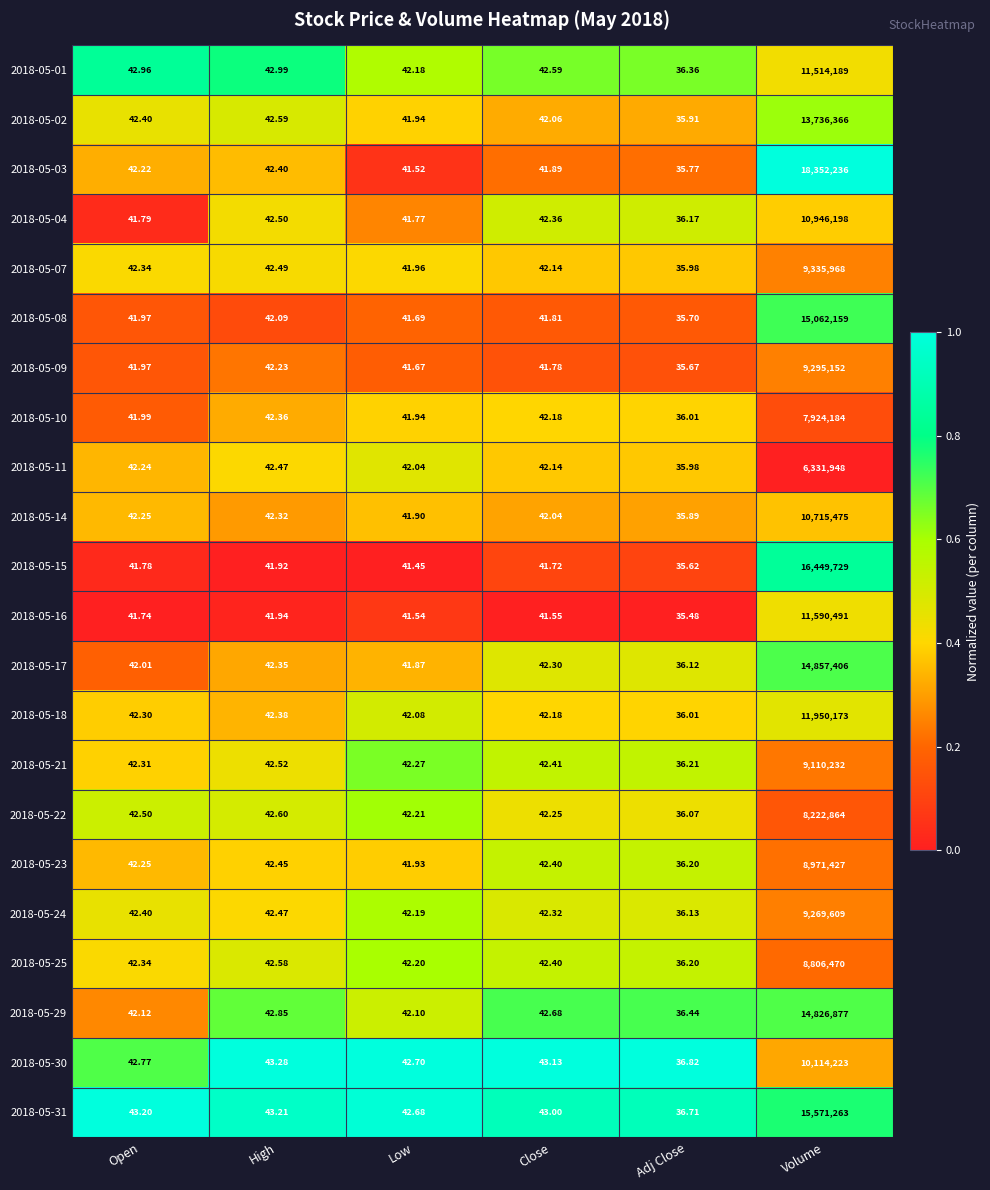

Count the number of categories in the chart.

6